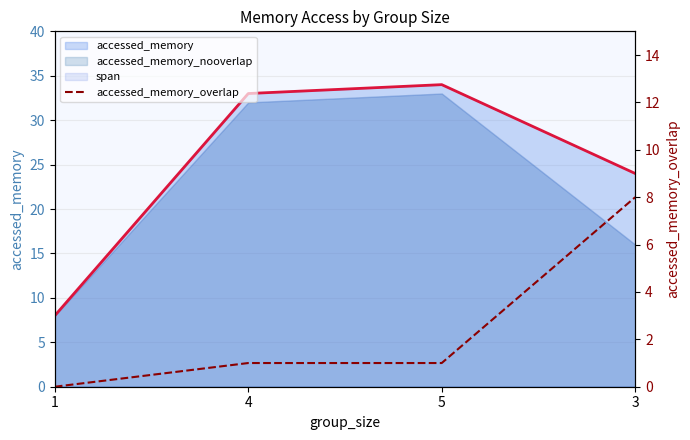

Count the values in the range 1 to 8.

3